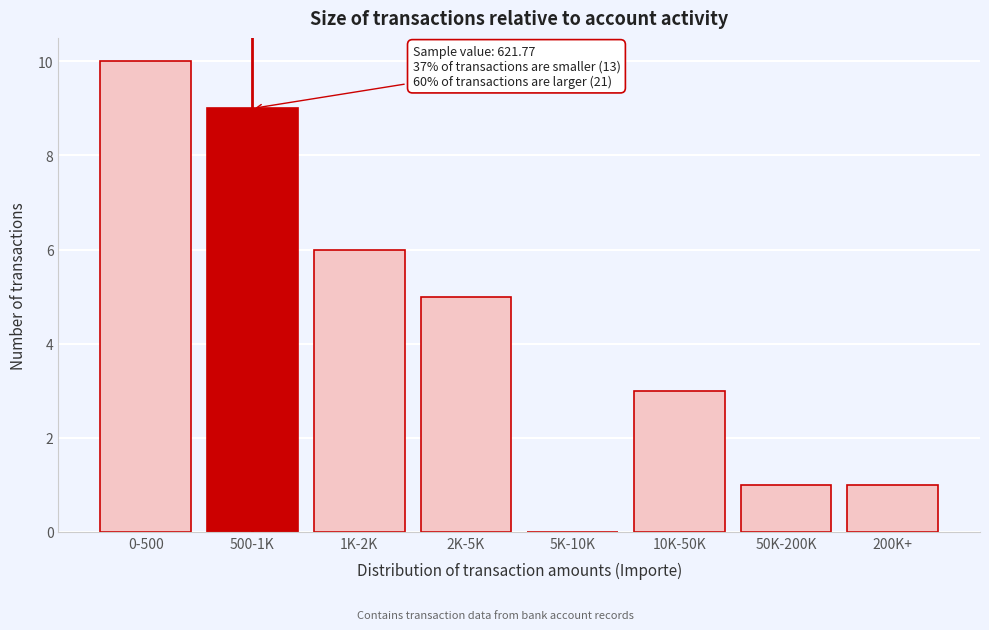

Reading left to right, transcribe all the data shown in this chart.

0-500=10	500-1K=9	1K-2K=6	2K-5K=5	5K-10K=0	10K-50K=3	50K-200K=1	200K+=1